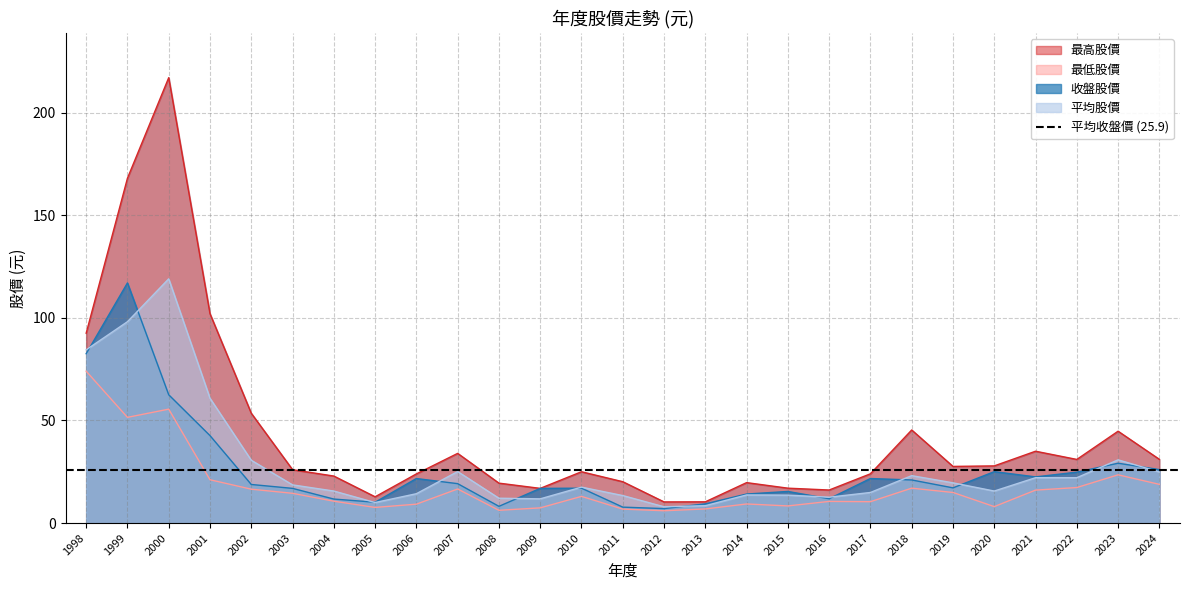

Between 1999 and 2021, which is larger?

1999